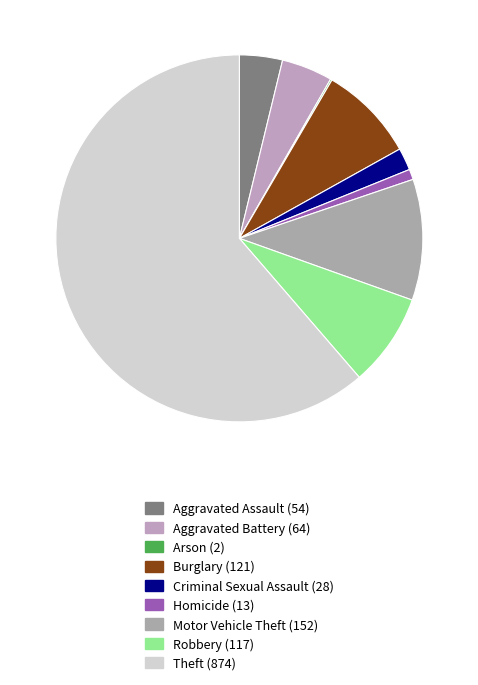

What percentage do Robbery and Motor Vehicle Theft together represent?

18.9%